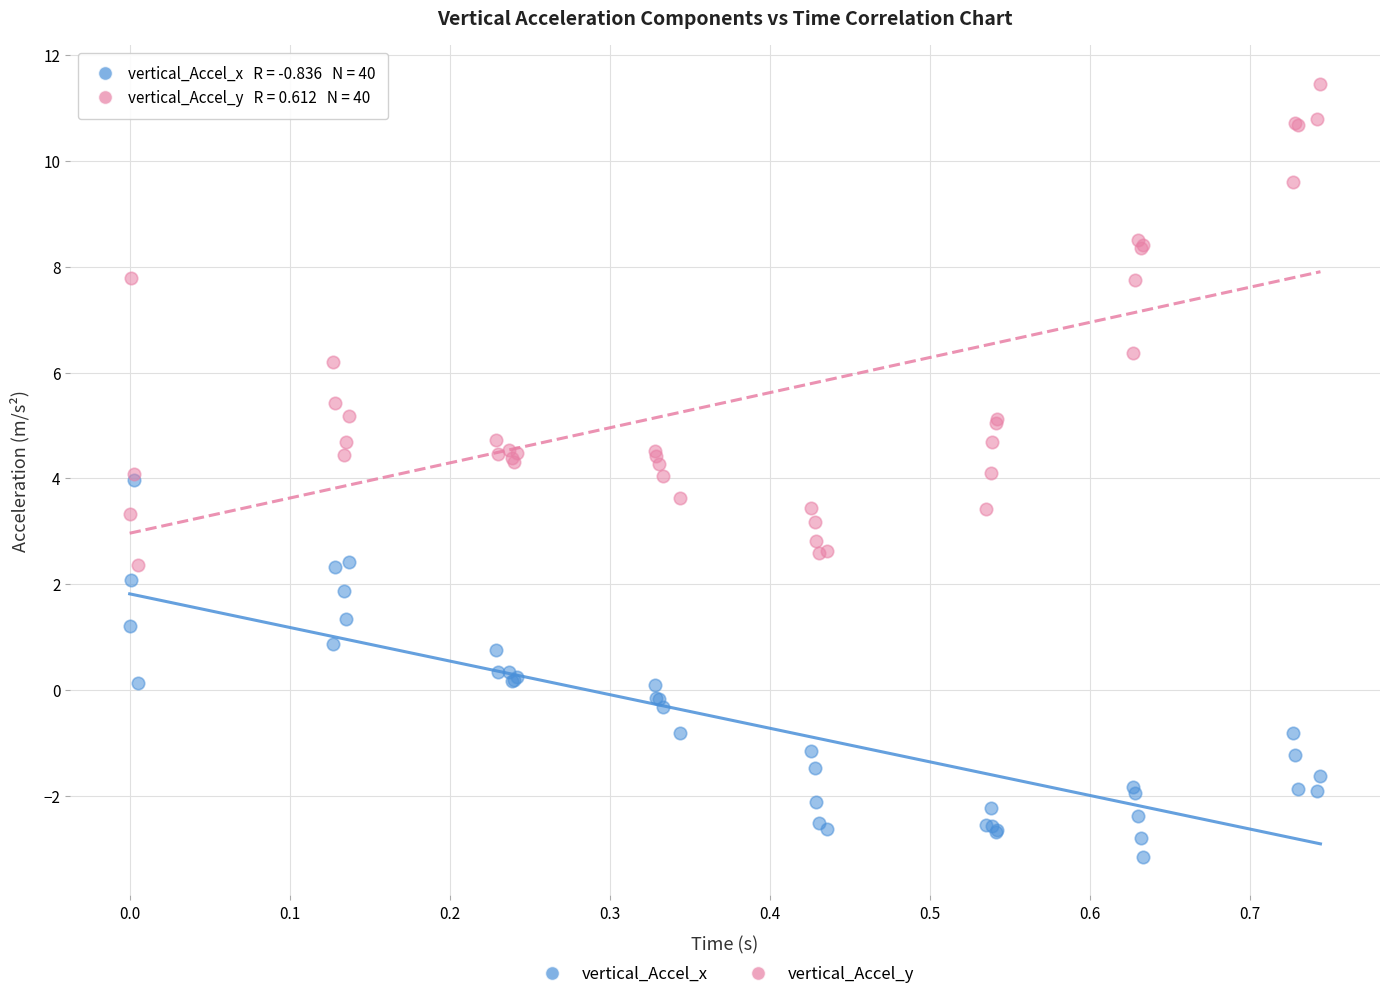

What are all the series names shown in the legend?

vertical_Accel_x, vertical_Accel_y